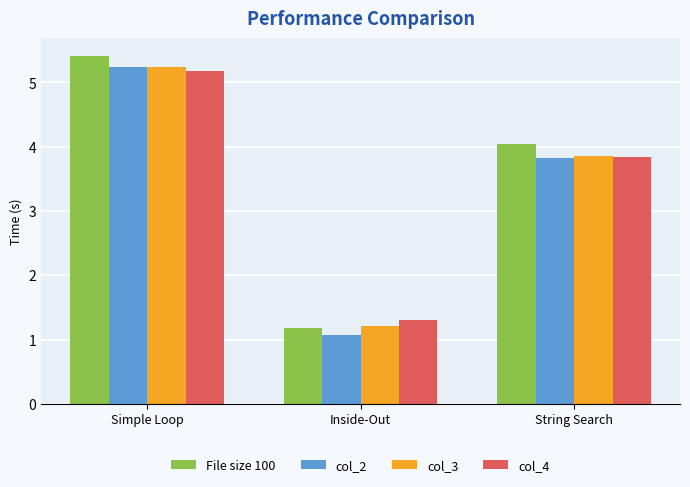

Count the number of categories in the chart.

3